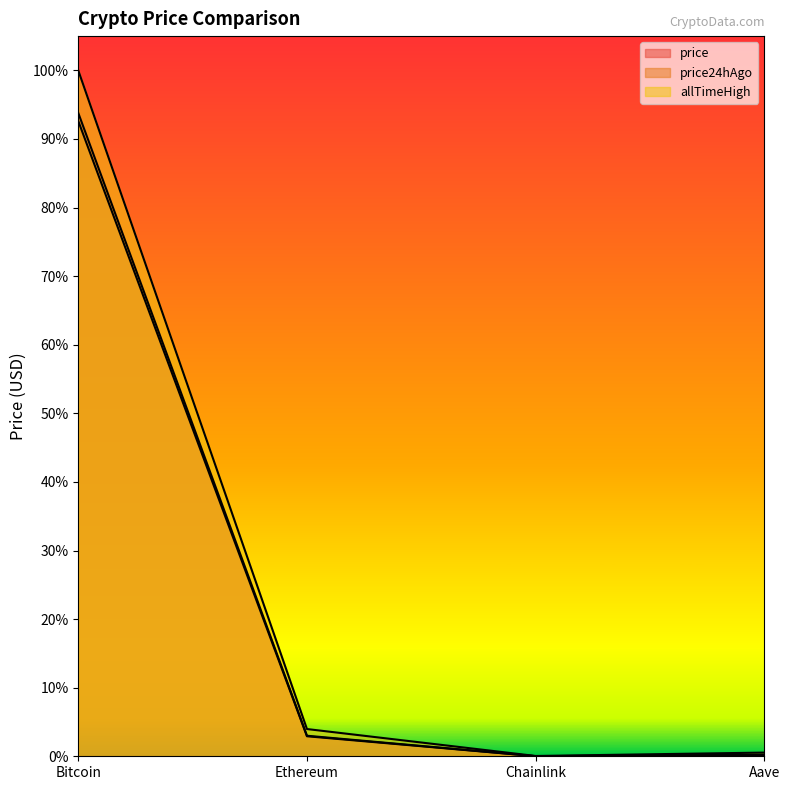

Rank the categories by price24hAgo value from lowest to highest.

Chainlink, Aave, Ethereum, Bitcoin